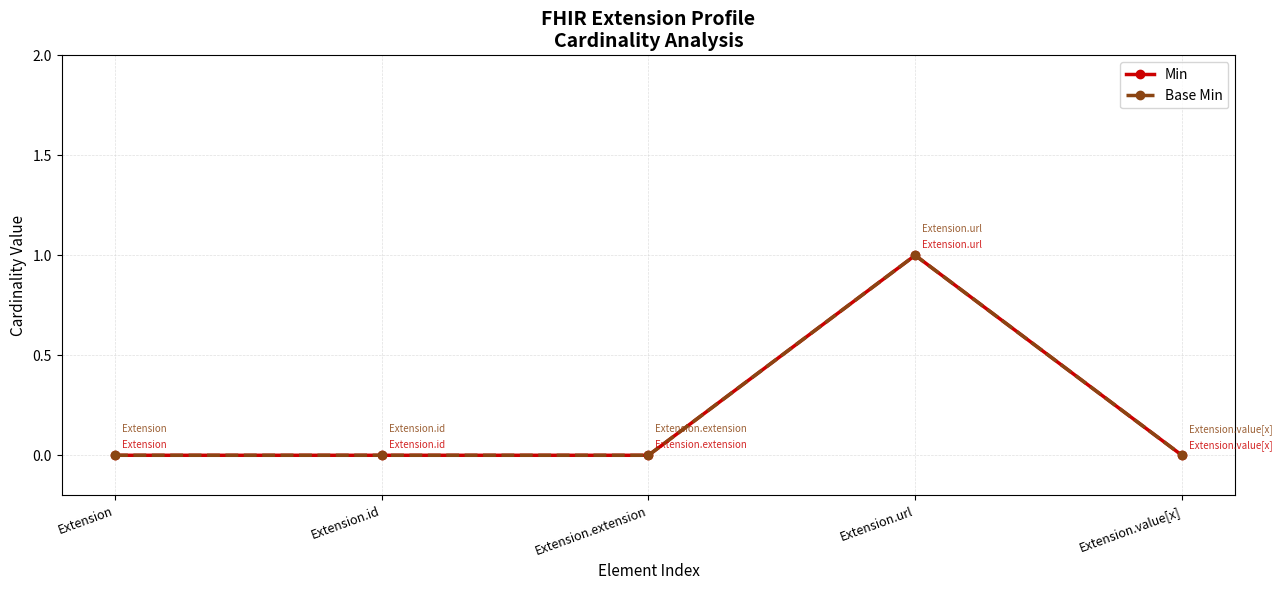

Reading right to left, list all the values displayed in this chart.

Min: 0	1	0	0	0
Base Min: 0	1	0	0	0